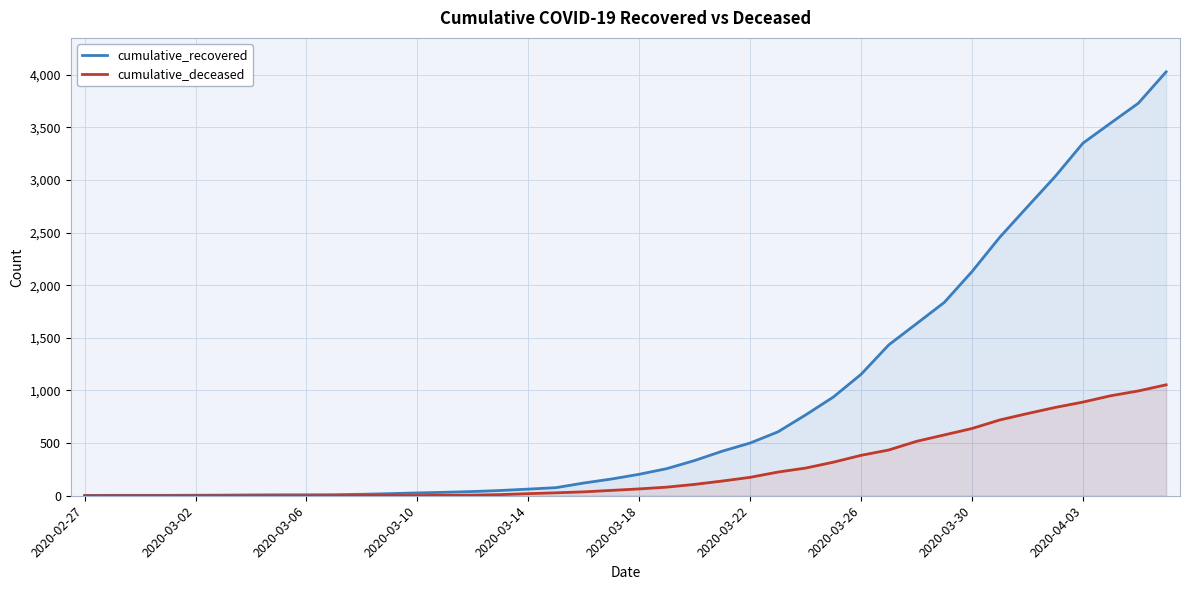

Where is cumulative_deceased nearest to the value 527?

30